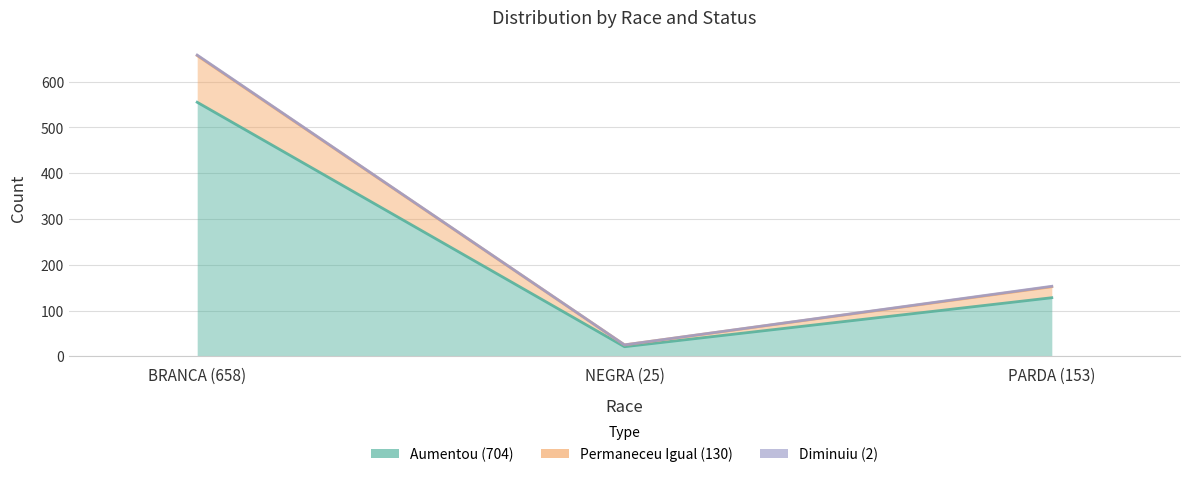

At which category is the sum across all series the highest?

BRANCA (658)